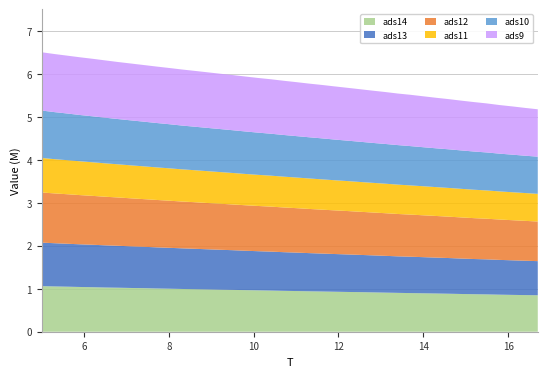

What is the maximum value for ads14?

1.1